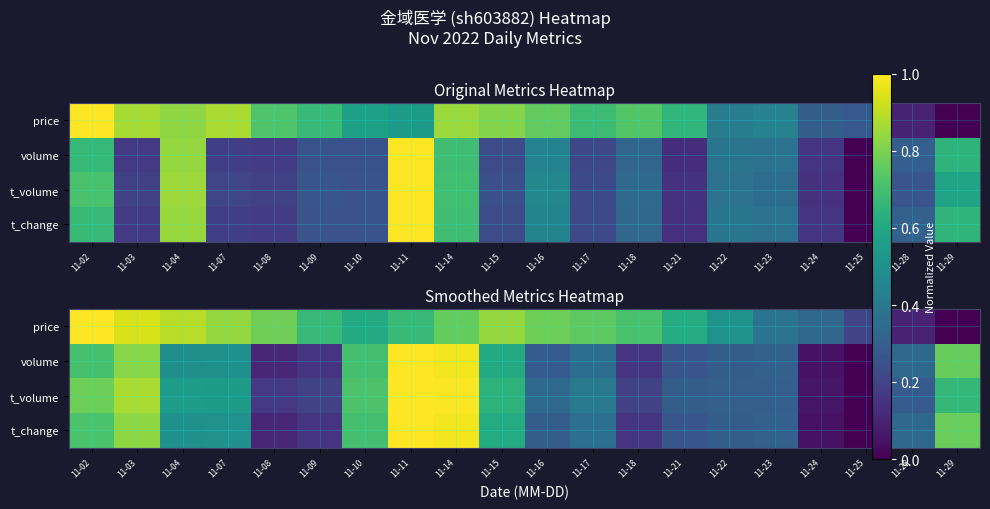

The value of t_change at 11-23 is 0.1. True or false?

False